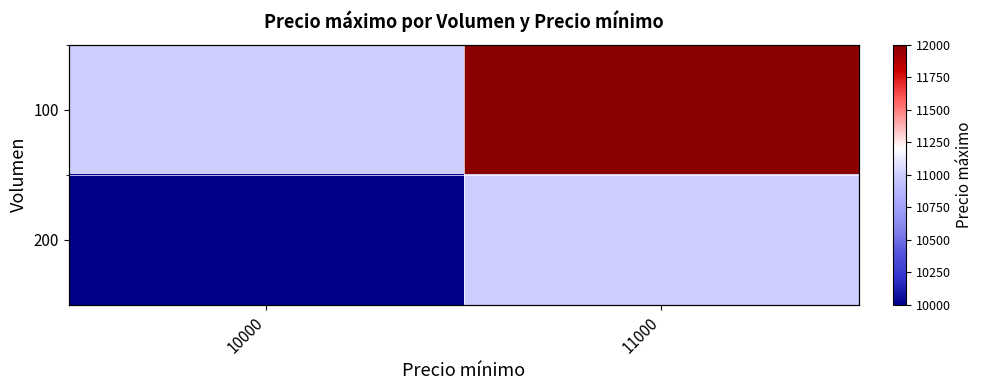

What is the difference between the 100 values at 10000 and 11000?

1000